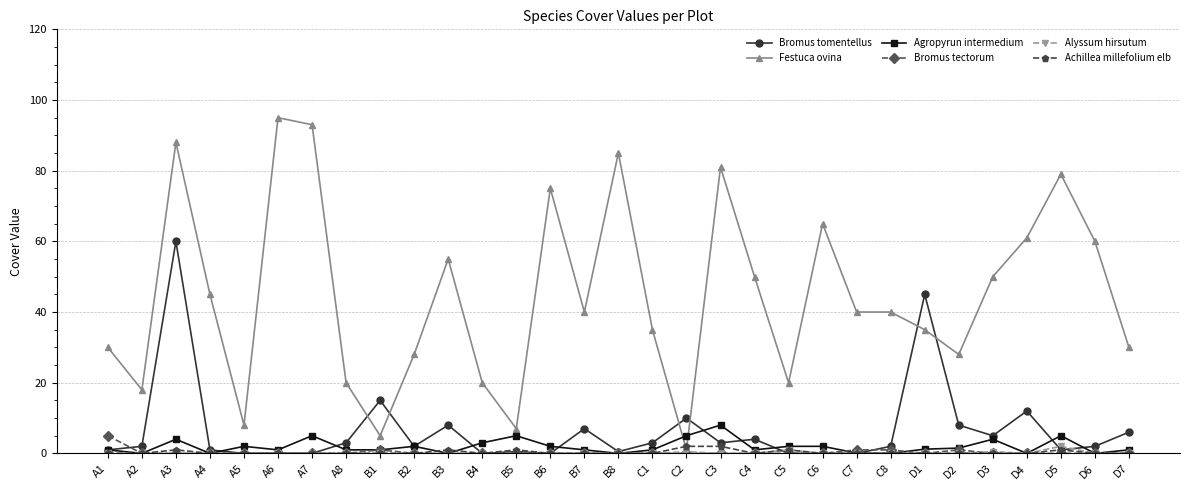

What is the greatest value displayed?

95.0